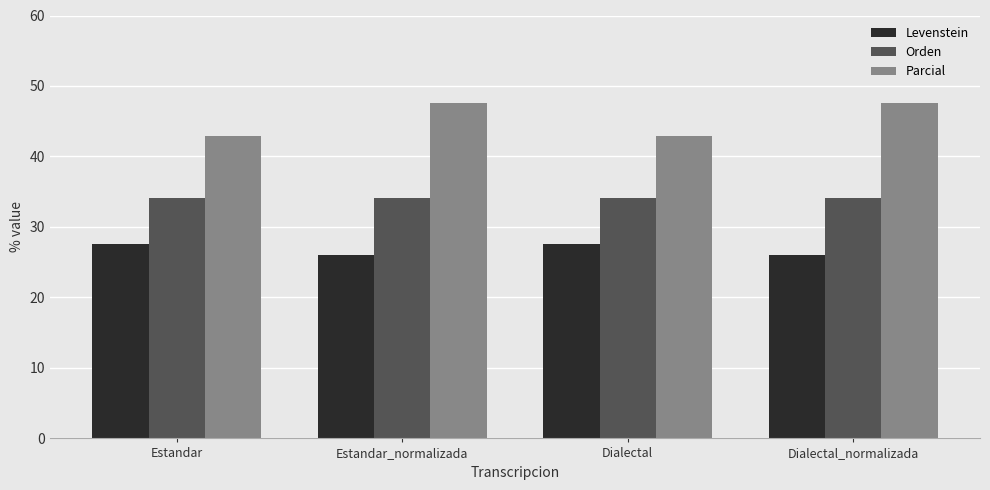

How many bars are there in total?

12